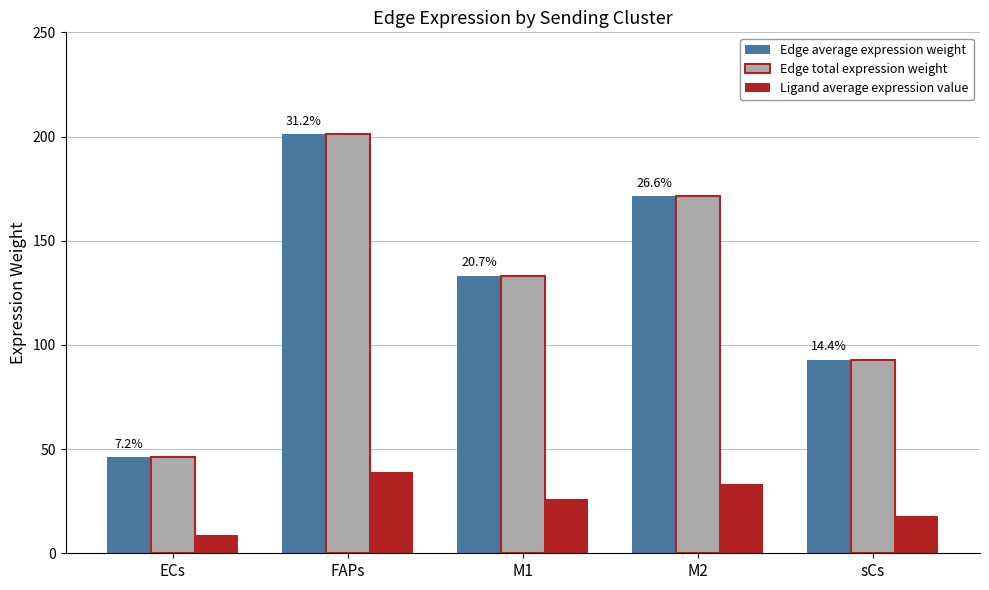

Rank the categories by Edge average expression weight value from highest to lowest.

FAPs, M2, M1, sCs, ECs